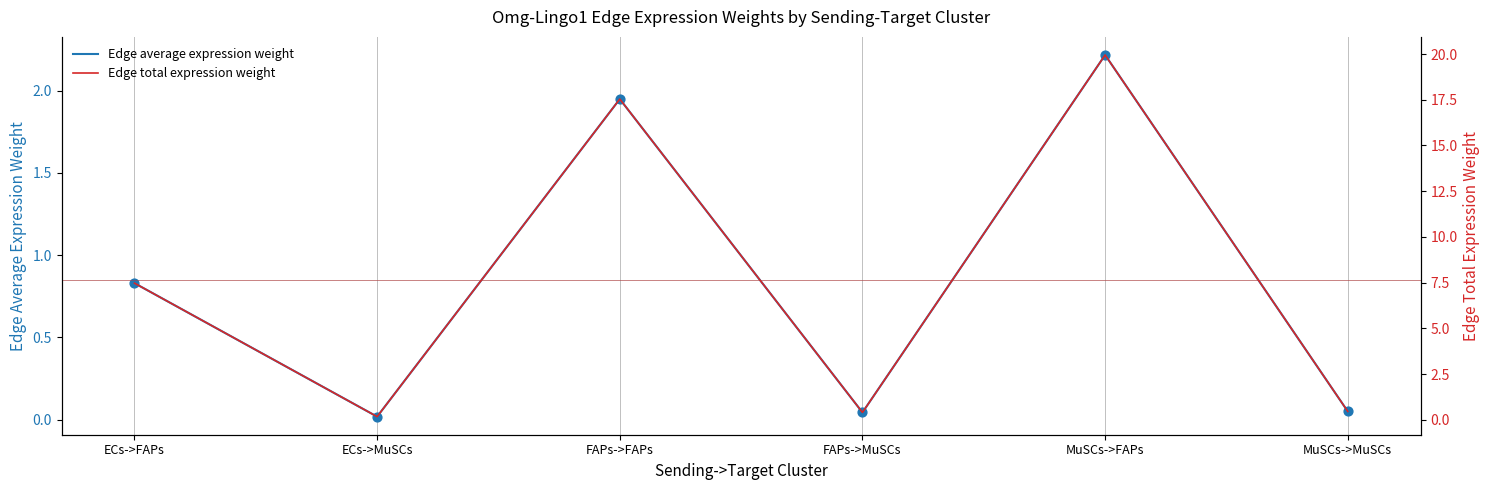

At how many categories does at least one series exceed 13?

2